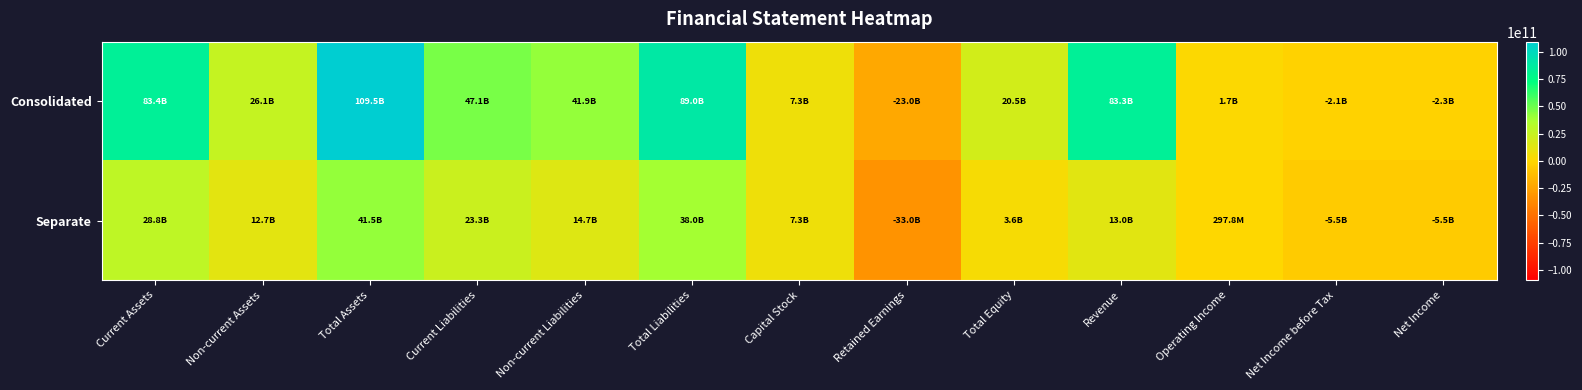

At how many categories does at least one series exceed 16474528998?

8